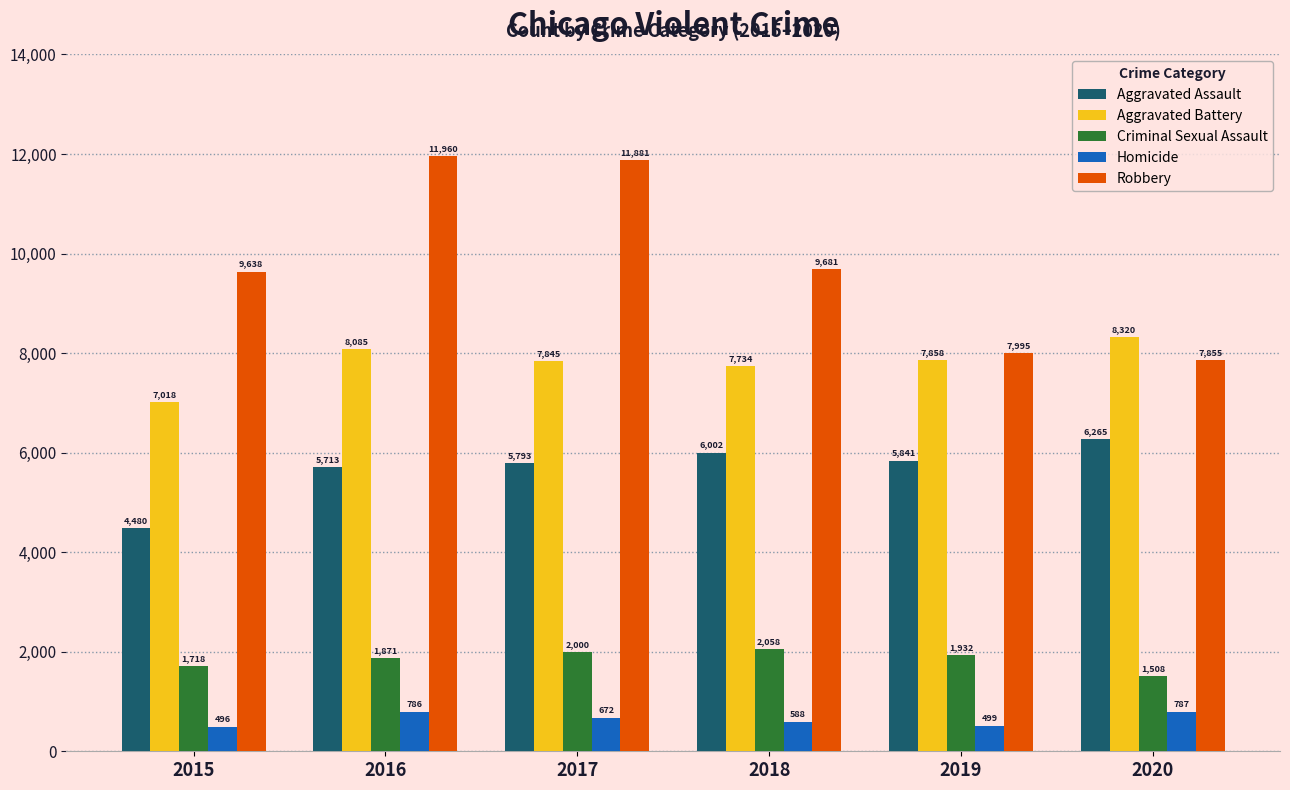

What is the average value of the Robbery series?

9835